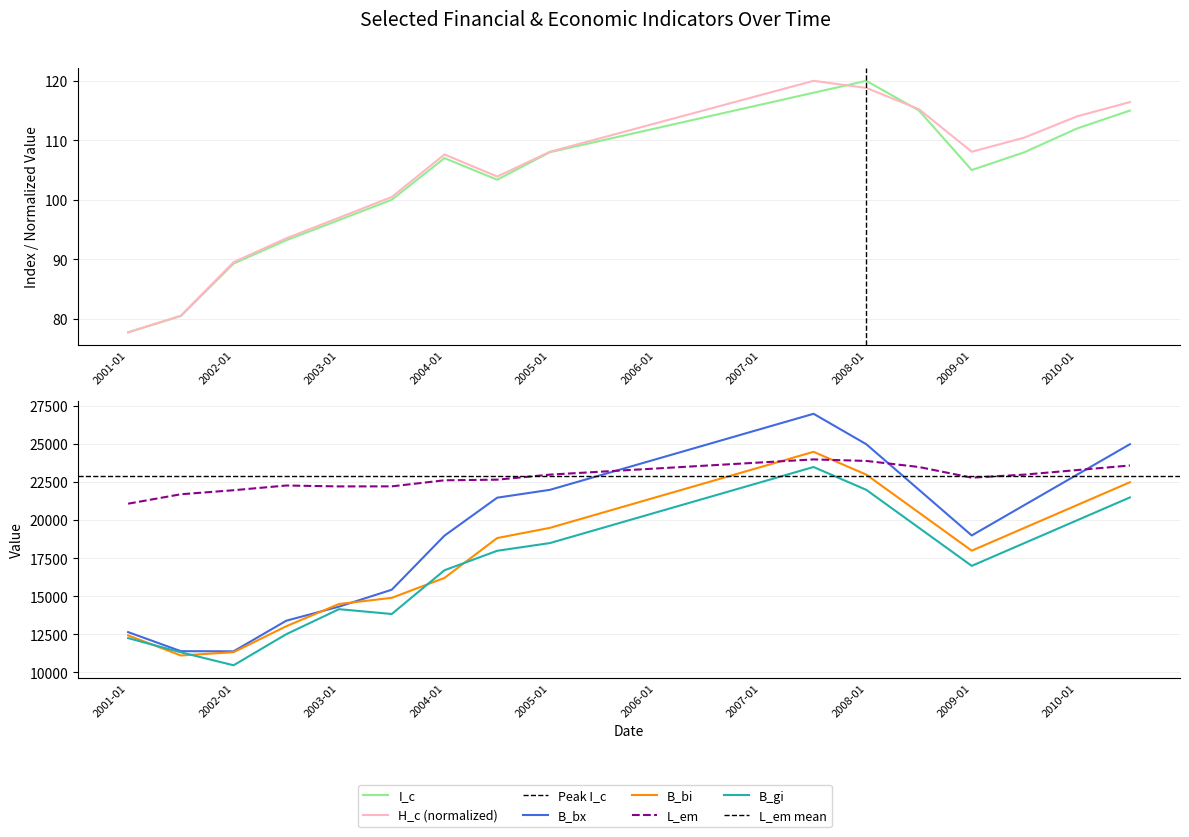

Which series has the largest total across all categories?

L_em